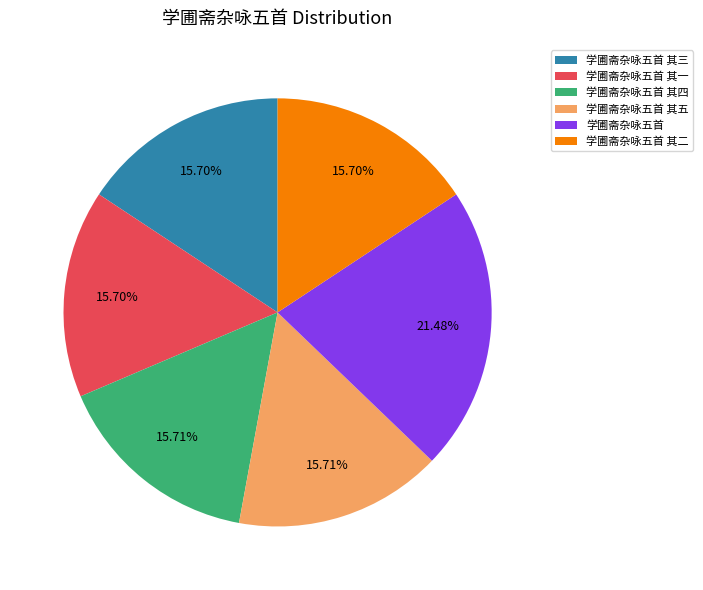

To the nearest percent, what is the difference between the largest and smallest slice percentages?

6%